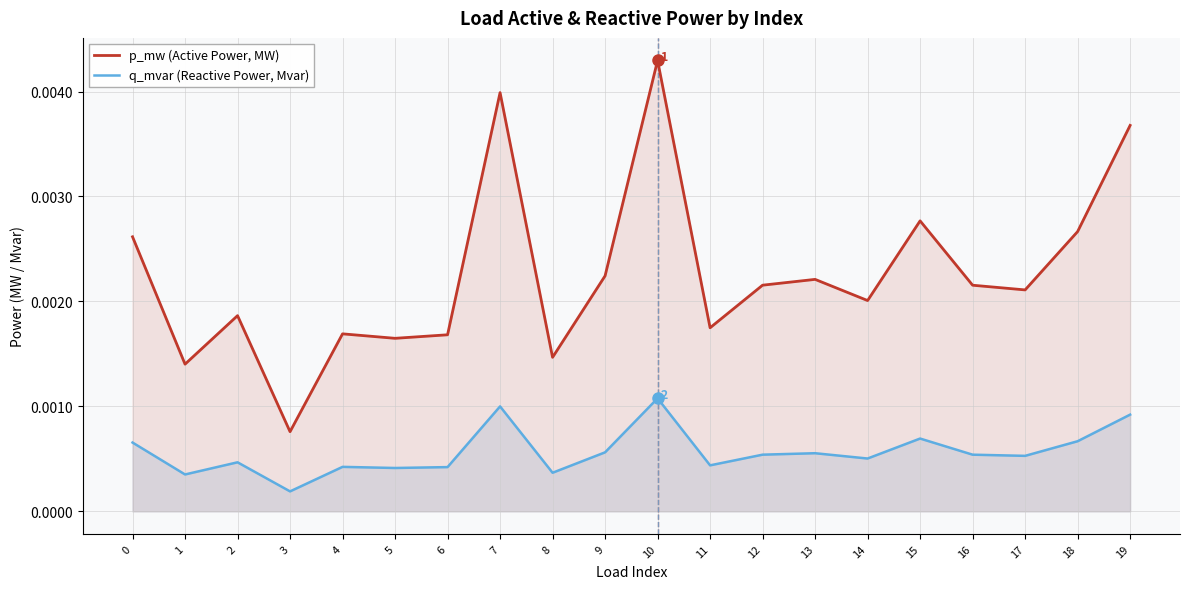

Which series has the largest total across all categories?

p_mw (Active Power, MW)